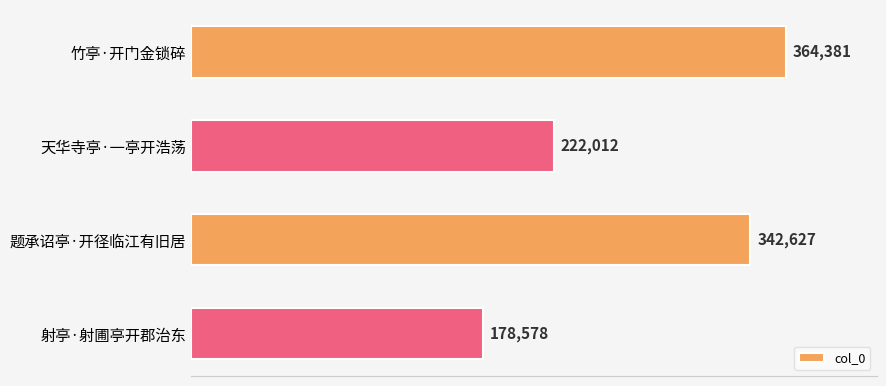

The chart shows a value of 290142 at 射亭·射圃亭开郡治东. True or false?

False